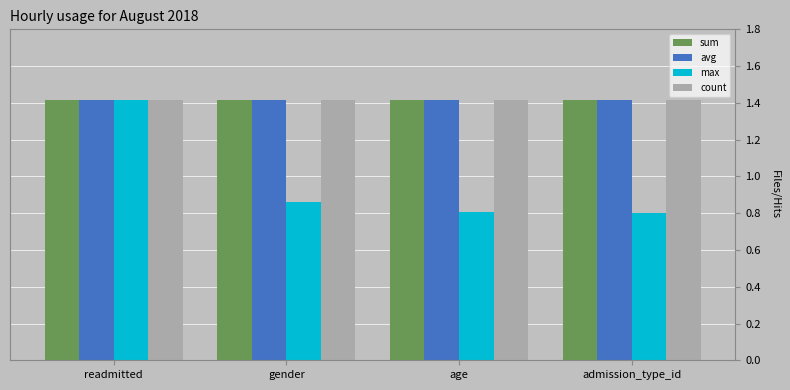

Between readmitted and gender, which series saw the biggest shift?

max